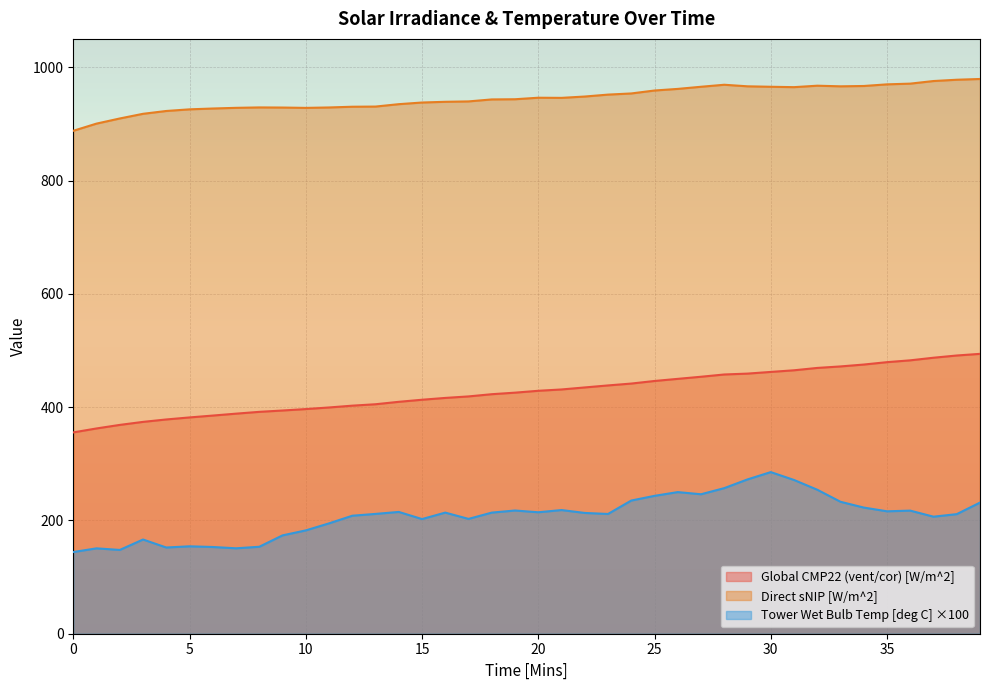

List the series in order of their peak value, lowest first.

Tower Wet Bulb Temp [deg C] ×100, Global CMP22 (vent/cor) [W/m^2], Direct sNIP [W/m^2]